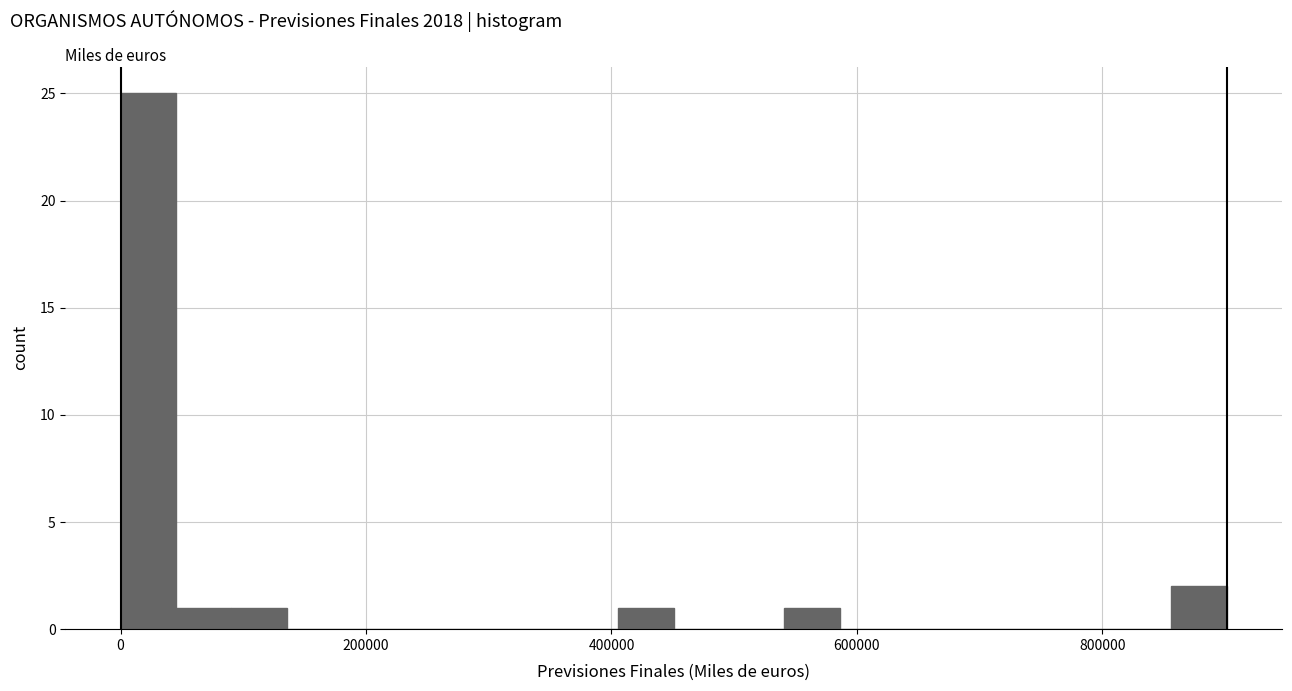

Around what value on the x-axis is the tallest bar? Give the approximate position of its centre, as read against the axis.

20000